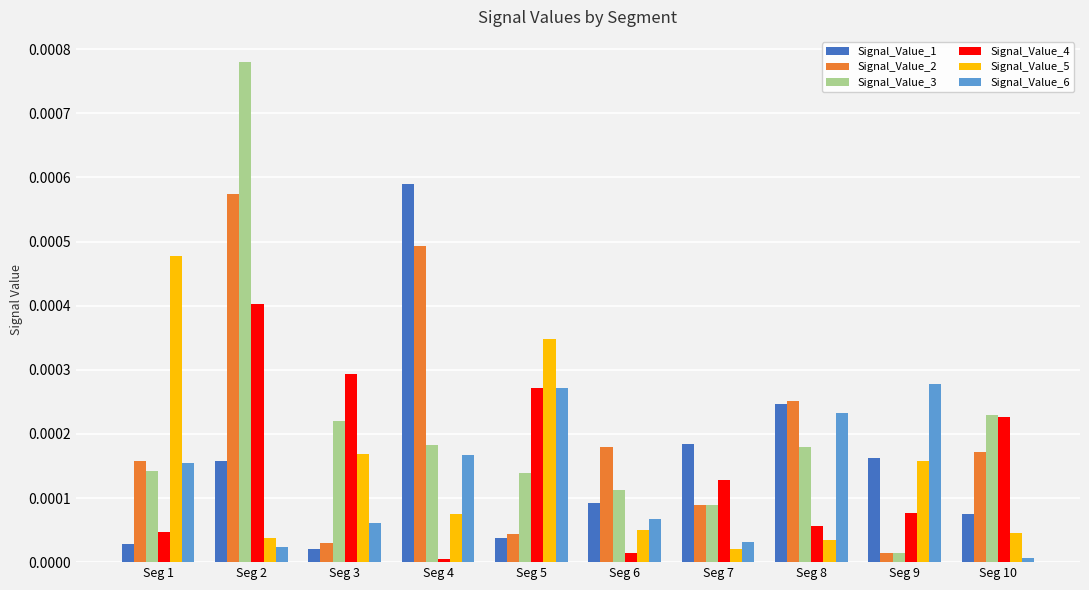

How many series are shown in this chart?

6